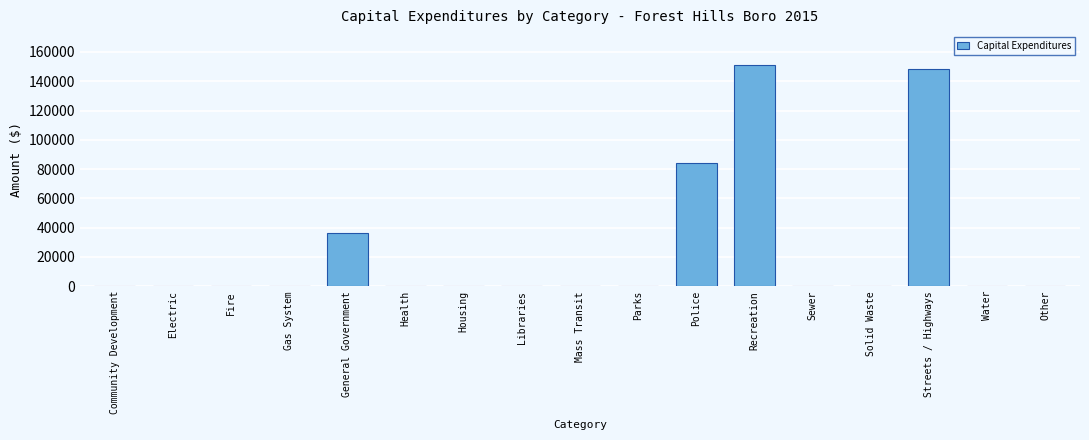

Reading left to right, transcribe all the data shown in this chart.

Community Development=0	Electric=0	Fire=0	Gas System=0	General Government=36488	Health=0	Housing=0	Libraries=0	Mass Transit=0	Parks=0	Police=84128	Recreation=150933	Sewer=0	Solid Waste=0	Streets / Highways=148230	Water=0	Other=0